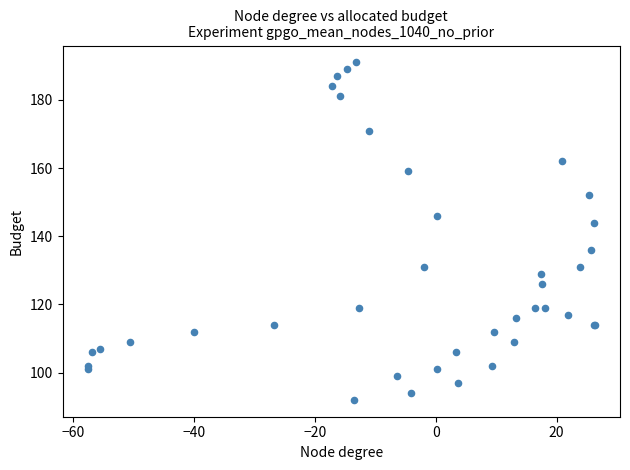

What Y value in the scatter plot is closest to 141?

144